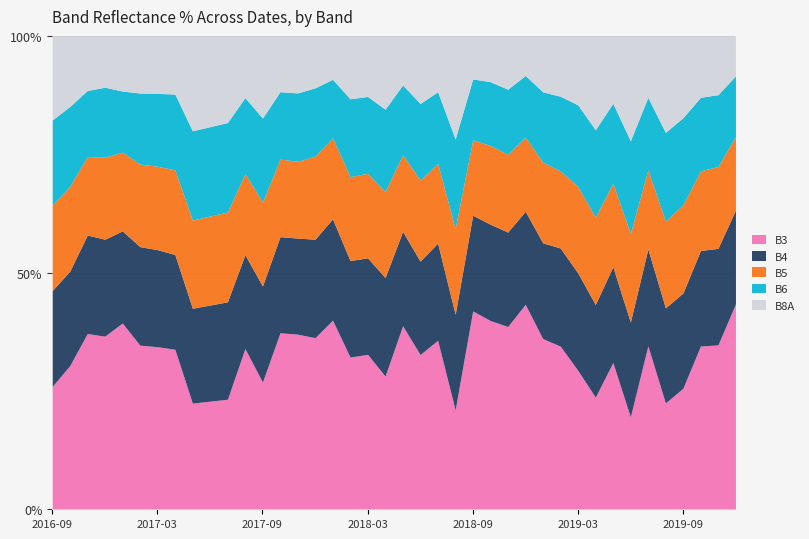

Where is the first local minimum for B4?

201701